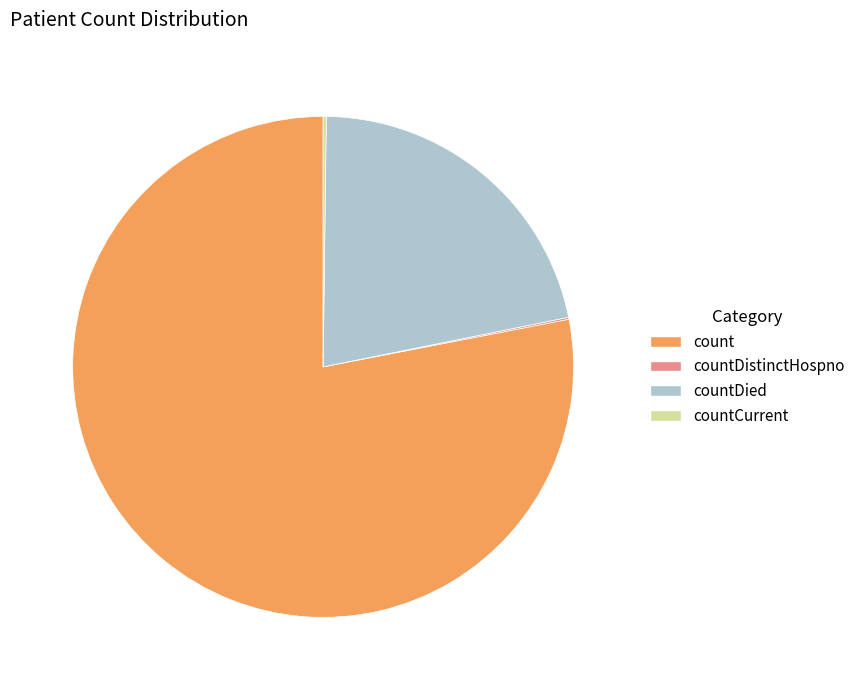

Is there any slice that represents more than half of the pie?

Yes